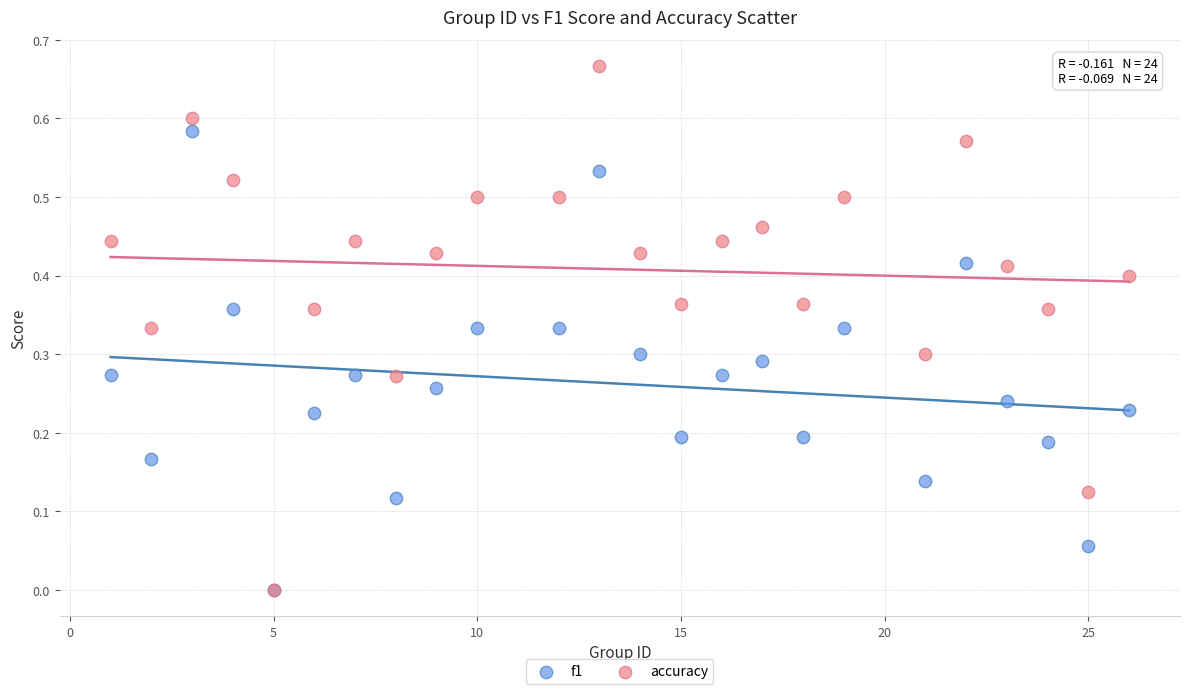

What are all the series names shown in the legend?

f1, accuracy